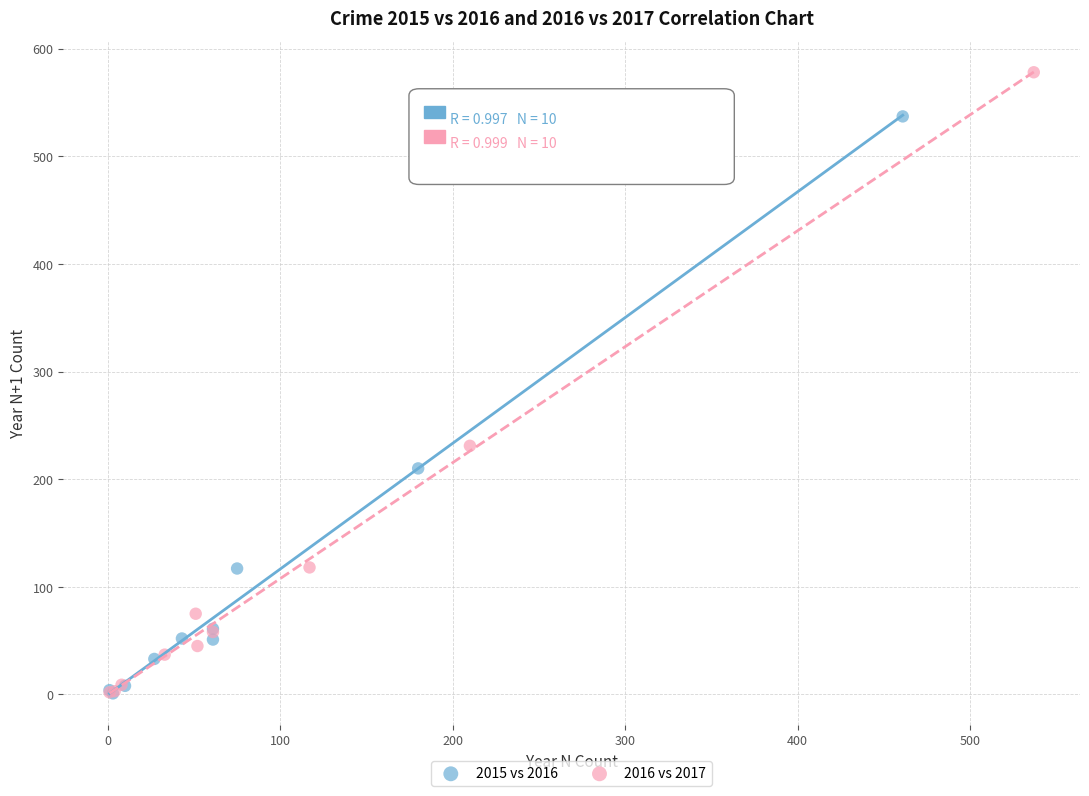

Which series has the widest spread of Y values?

2016 vs 2017